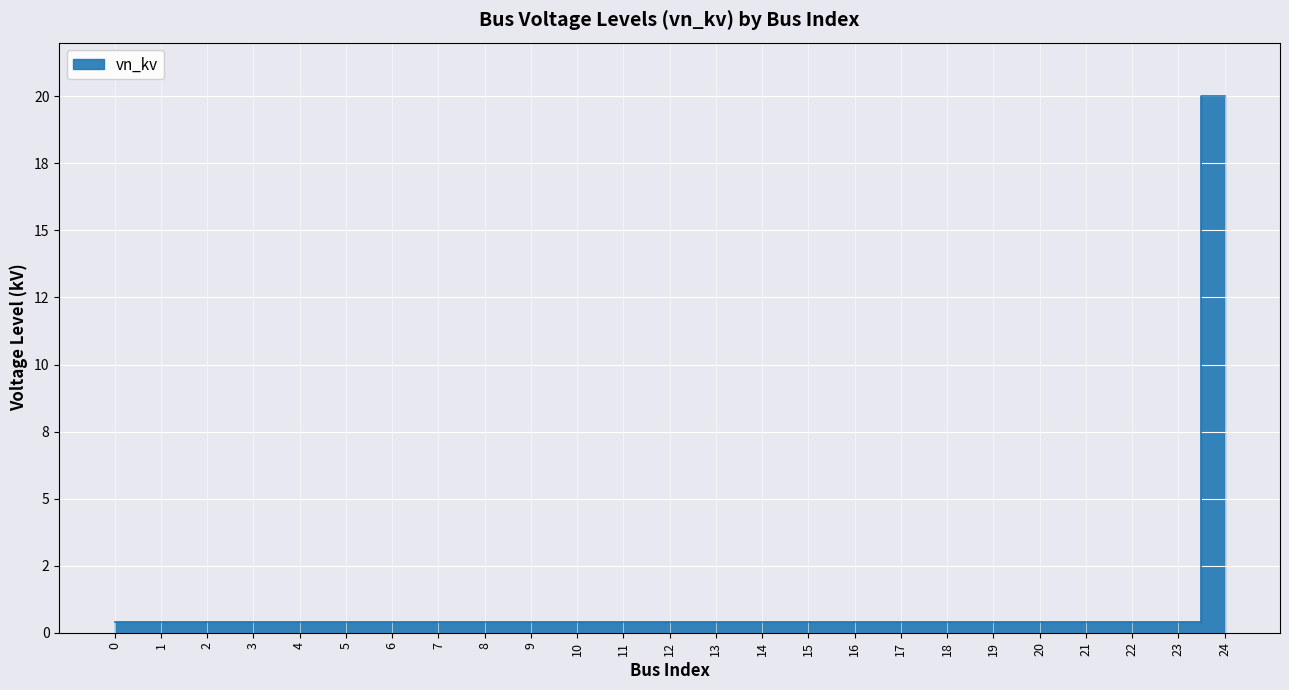

What is the value of the 16th point from the left?

0.4